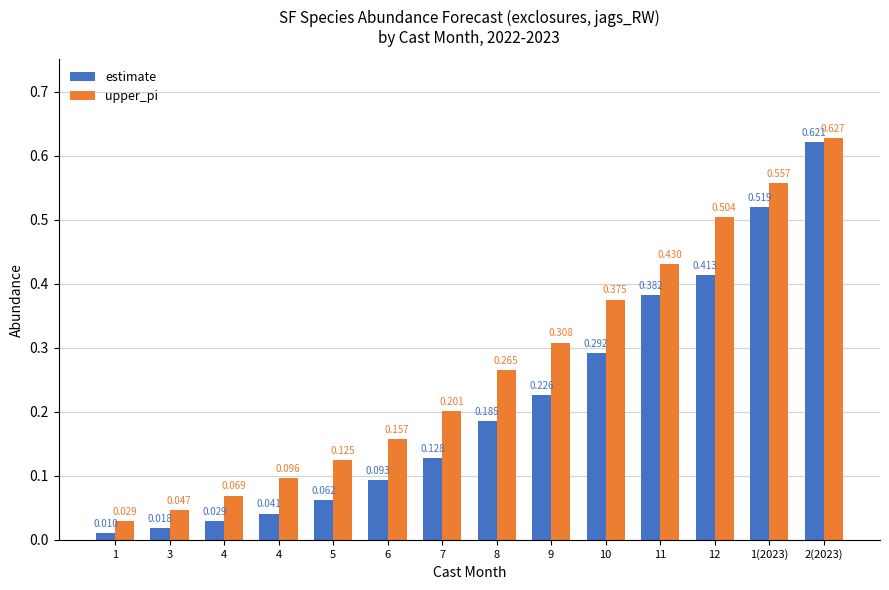

Which series changed the most between 4 and 11?

upper_pi